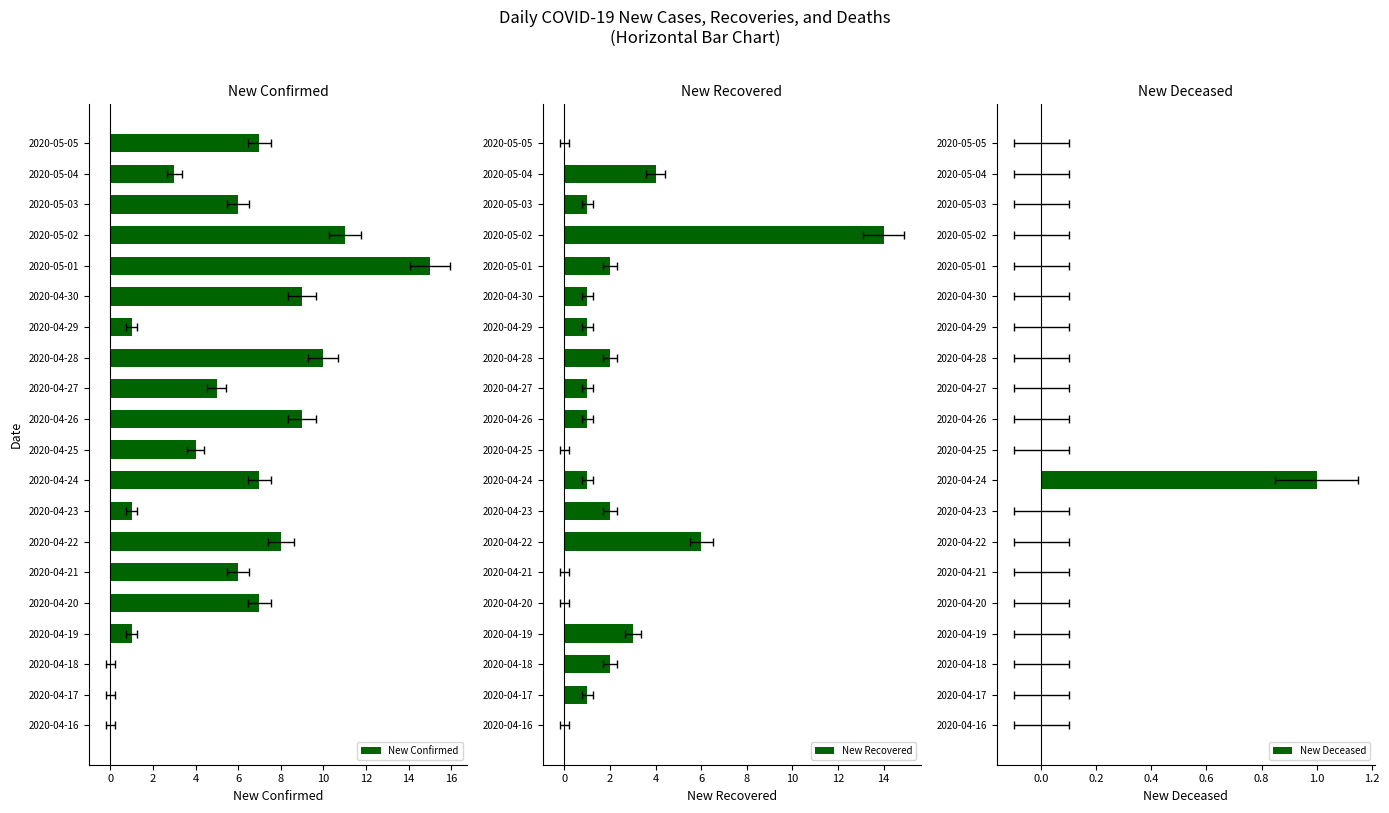

The value of New Confirmed at 2020-05-04 is 3. True or false?

True